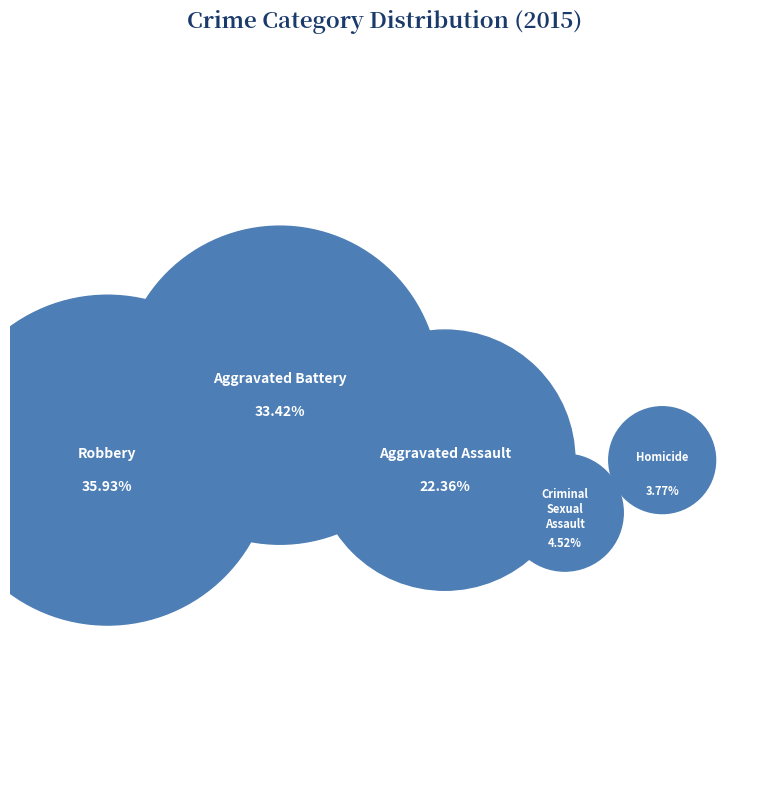

Does any single category account for the majority?

No